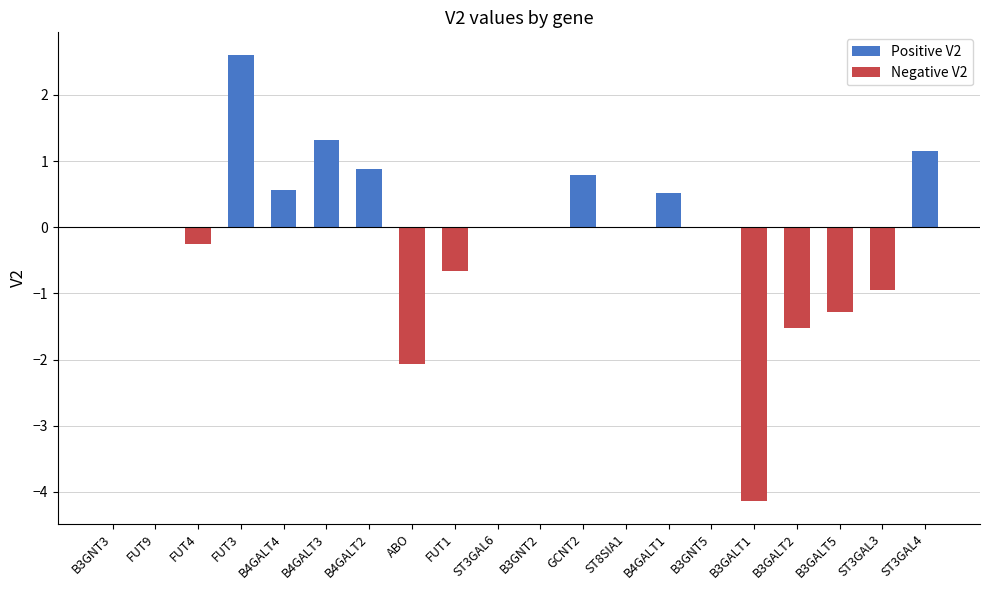

Reading right to left, what are all the values shown in this chart?

Positive V2: ST3GAL4=1.2	ST3GAL3=0.0	B3GALT5=0.0	B3GALT2=0.0	B3GALT1=0.0	B3GNT5=0.0	B4GALT1=0.5	ST8SIA1=0.0	GCNT2=0.8	B3GNT2=0.0	ST3GAL6=0.0	FUT1=0.0	ABO=0.0	B4GALT2=0.9	B4GALT3=1.3	B4GALT4=0.6	FUT3=2.6	FUT4=0.0	FUT9=0.0	B3GNT3=0.0
Negative V2: ST3GAL4=0.0	ST3GAL3=-0.9	B3GALT5=-1.3	B3GALT2=-1.5	B3GALT1=-4.1	B3GNT5=0.0	B4GALT1=0.0	ST8SIA1=0.0	GCNT2=0.0	B3GNT2=0.0	ST3GAL6=0.0	FUT1=-0.7	ABO=-2.1	B4GALT2=0.0	B4GALT3=0.0	B4GALT4=0.0	FUT3=0.0	FUT4=-0.2	FUT9=0.0	B3GNT3=0.0